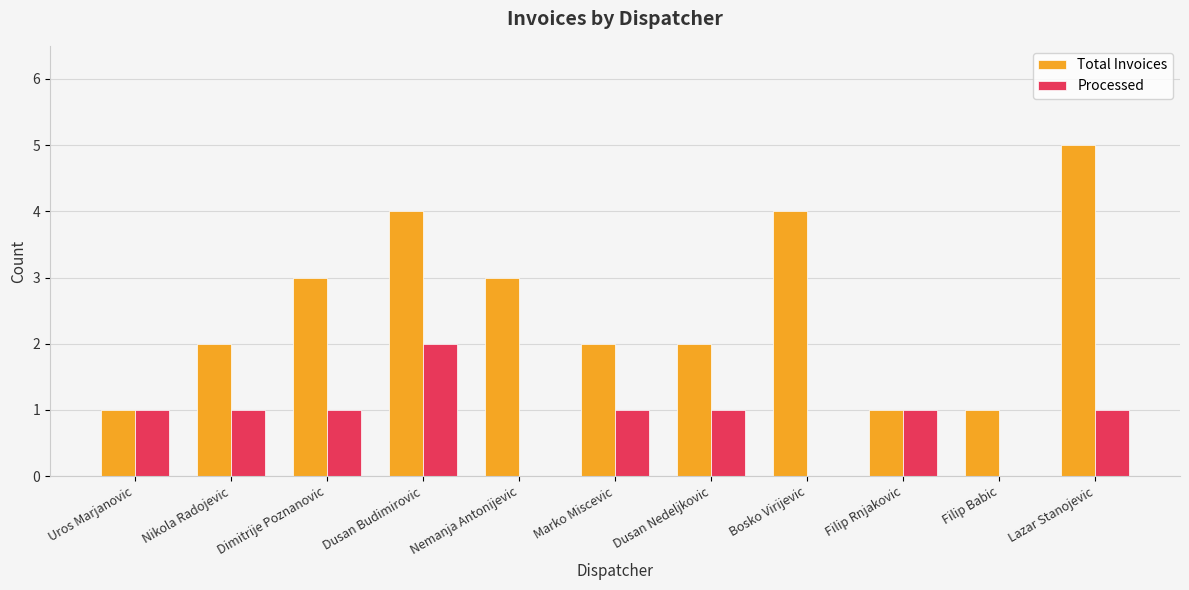

True or false: Total Invoices has a value of 8 at Lazar Stanojevic.

False